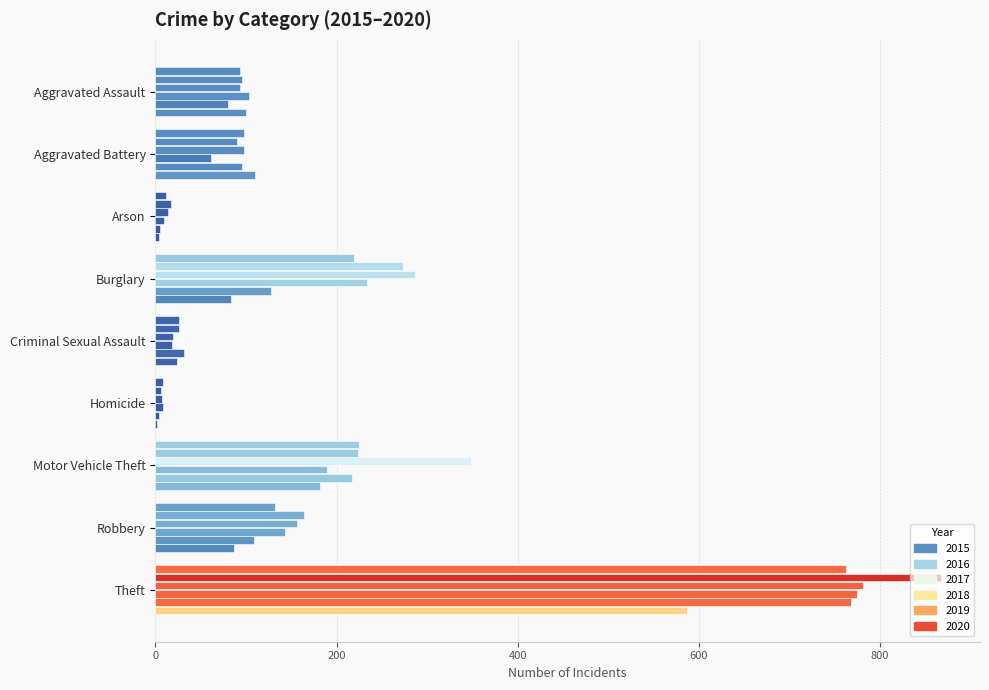

Count the number of data series in this chart.

6